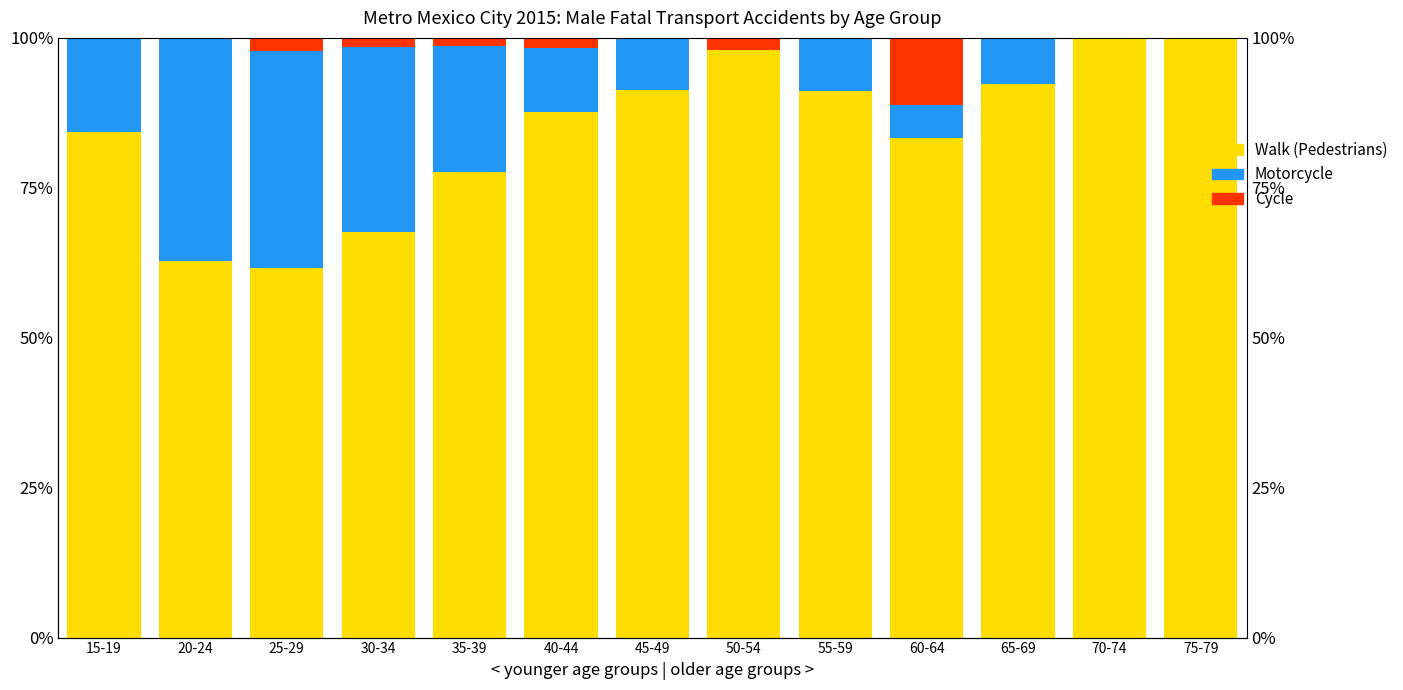

What is the difference between the highest and lowest values at 30-34?

66.2